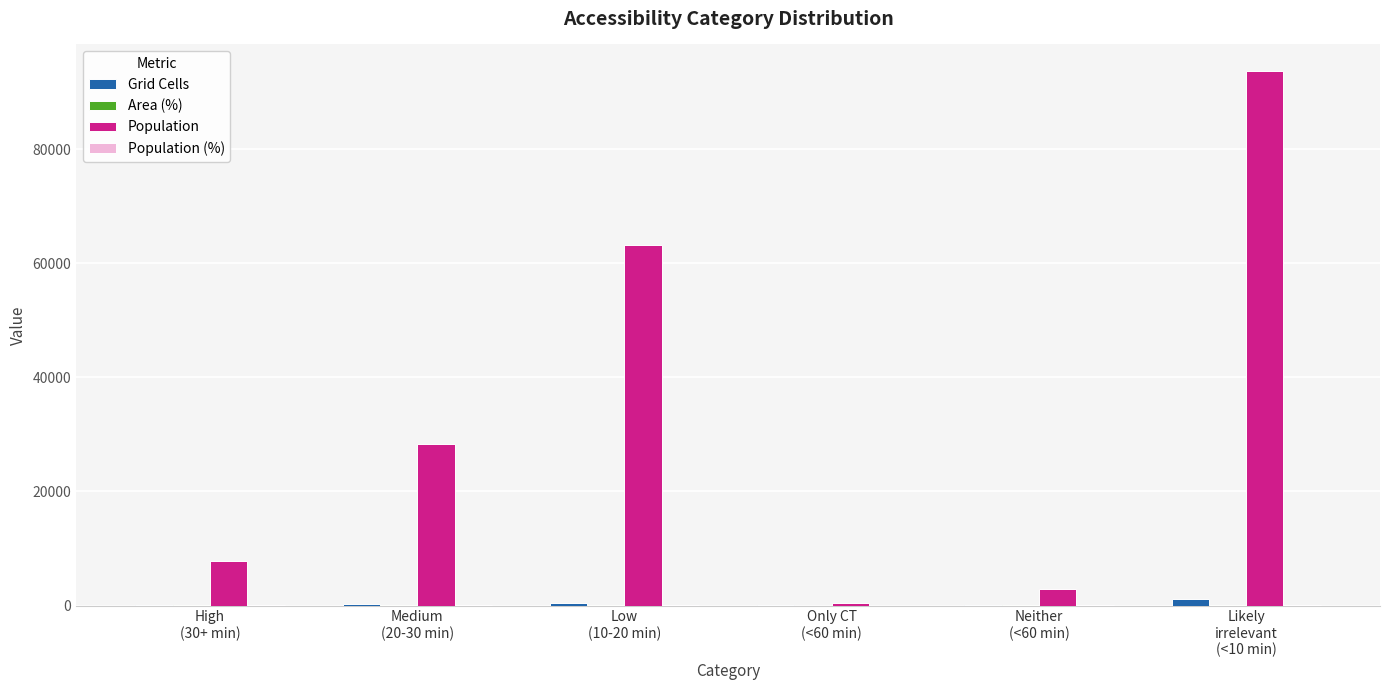

What is the greatest value displayed?

93712.0